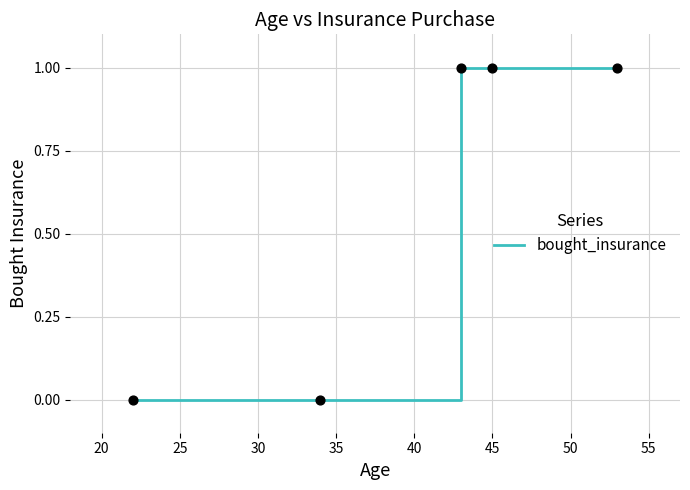

True or false: there are more than 1 points higher than both neighbors.

False